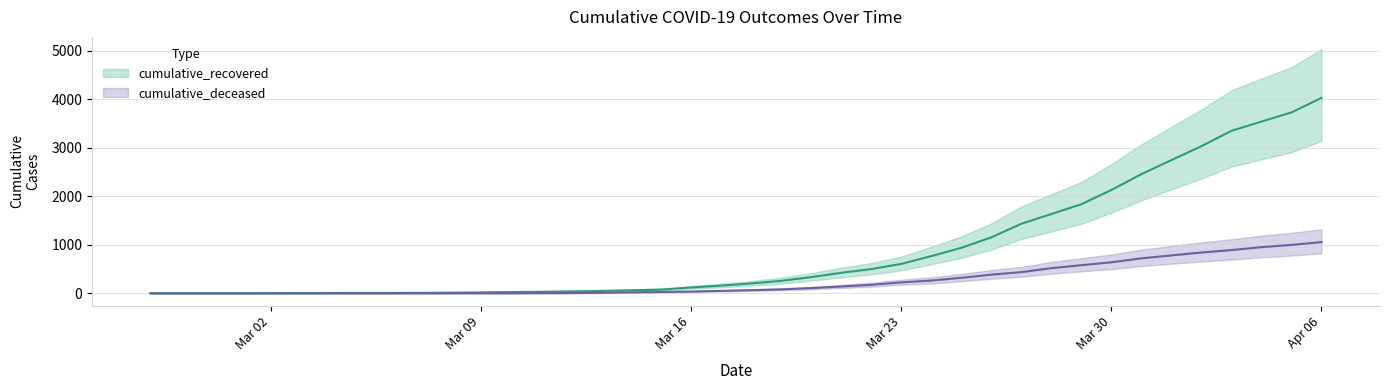

Which series has the widest spread of values?

cumulative_recovered